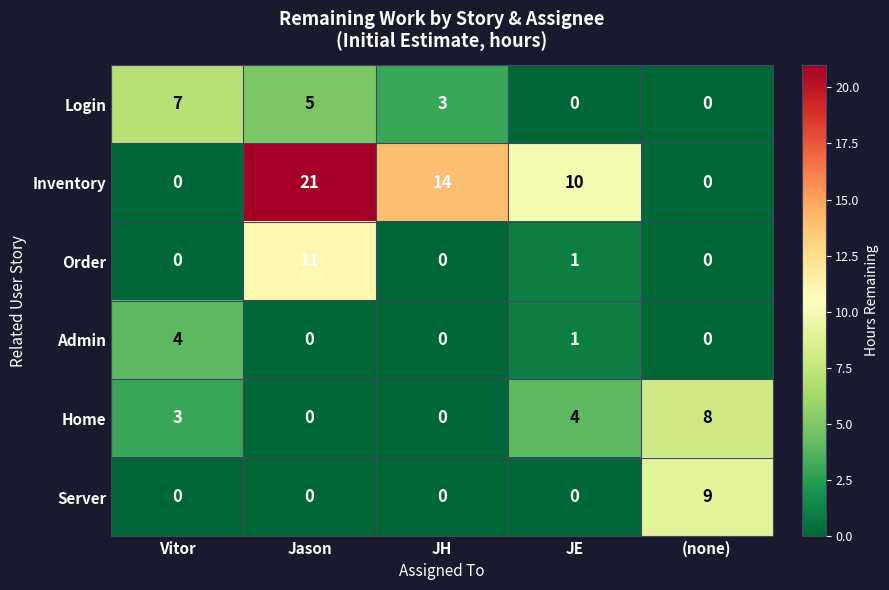

List the series in order of their peak value, highest first.

Inventory, Order, Server, Home, Login, Admin